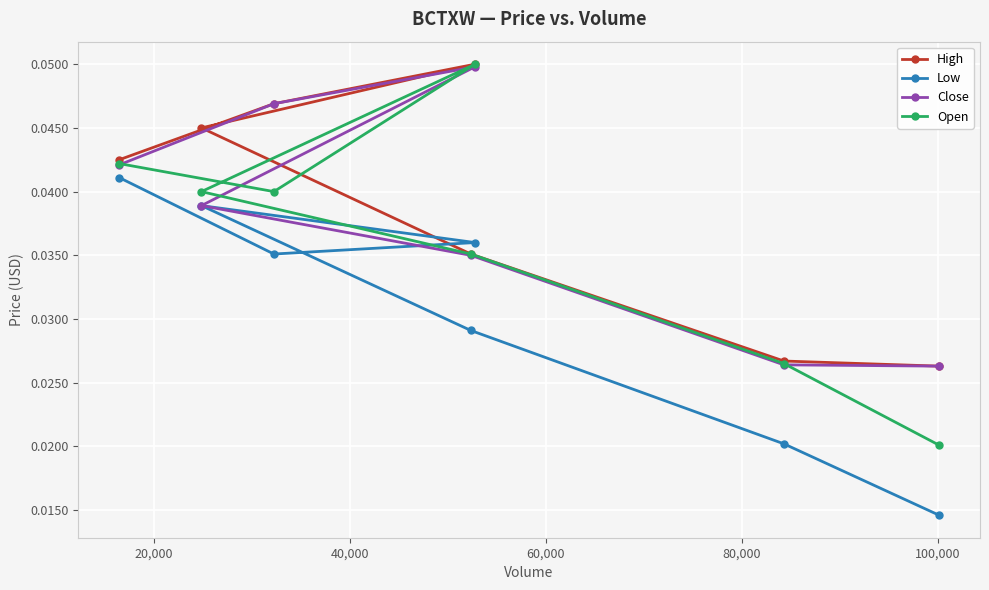

At how many categories does at least one series exceed 0?

7